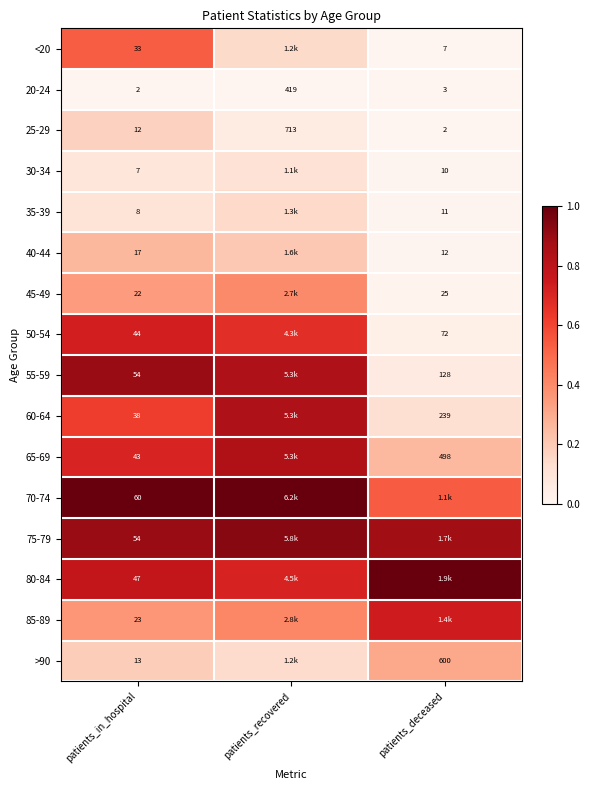

Is the value of 60-64 at patients_deceased greater than the value of 70-74 at patients_in_hospital?

Yes